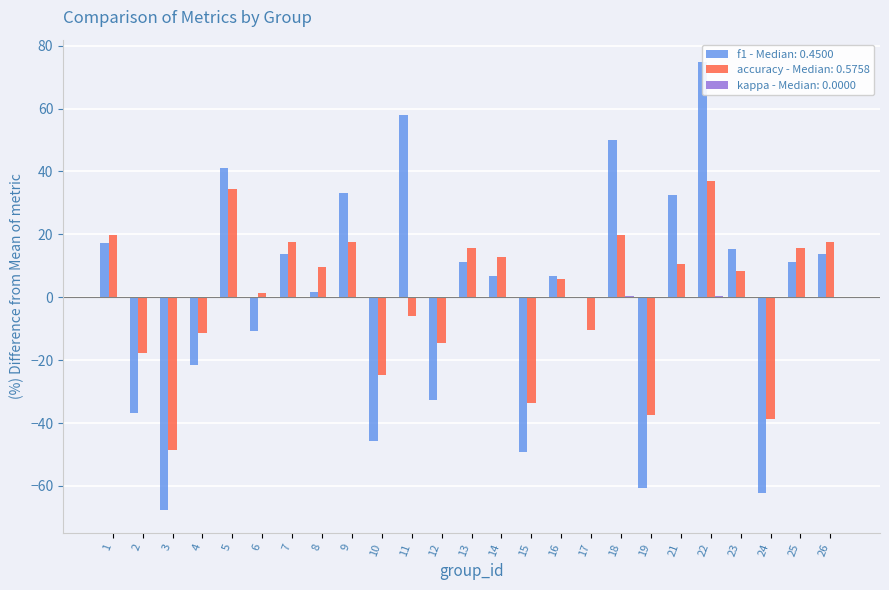

What is the sum of the f1 values at 1 and 9?

50.5